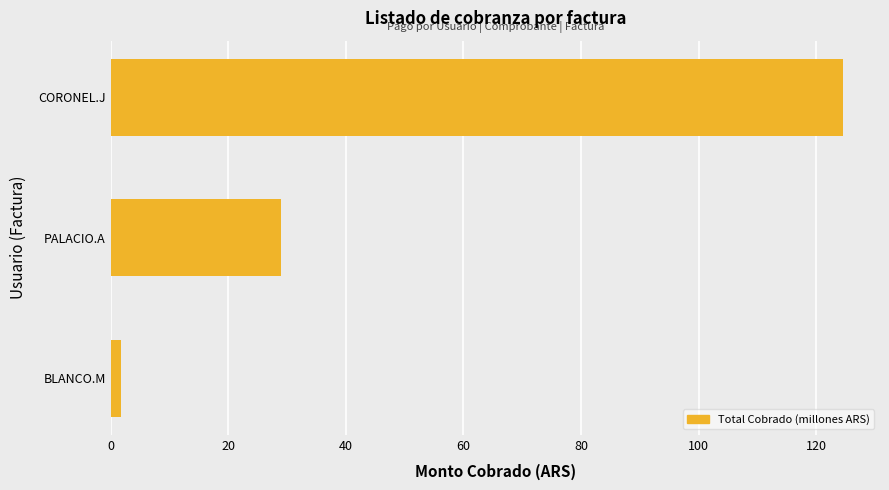

Which has a higher value, PALACIO.A or CORONEL.J?

CORONEL.J